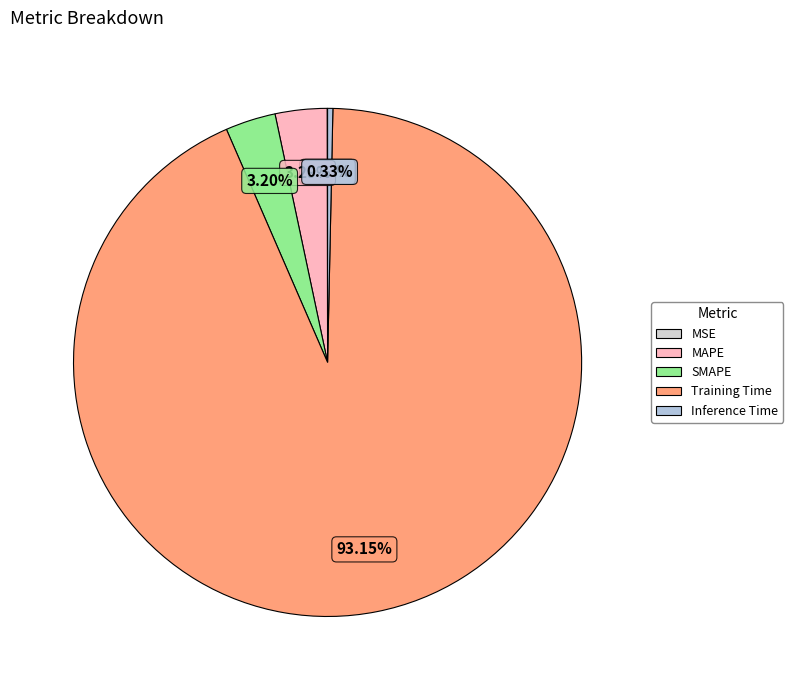

How much of the chart is everything except Inference Time?

99.7%